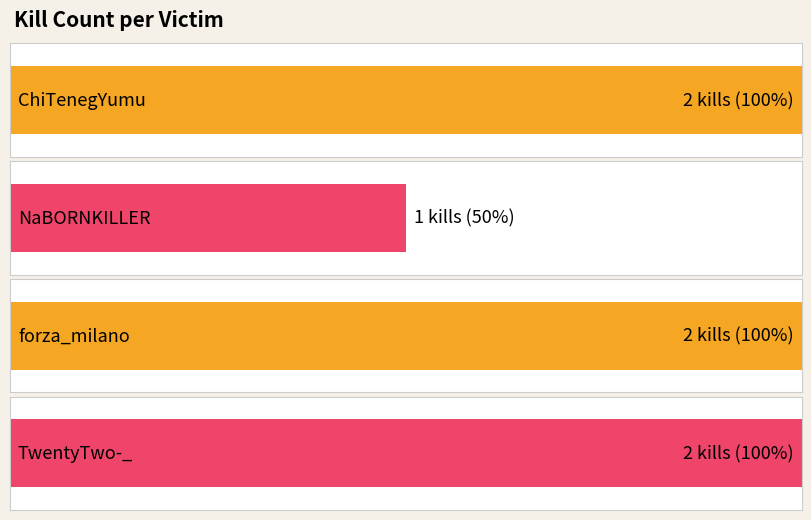

What is the smallest value displayed?

1